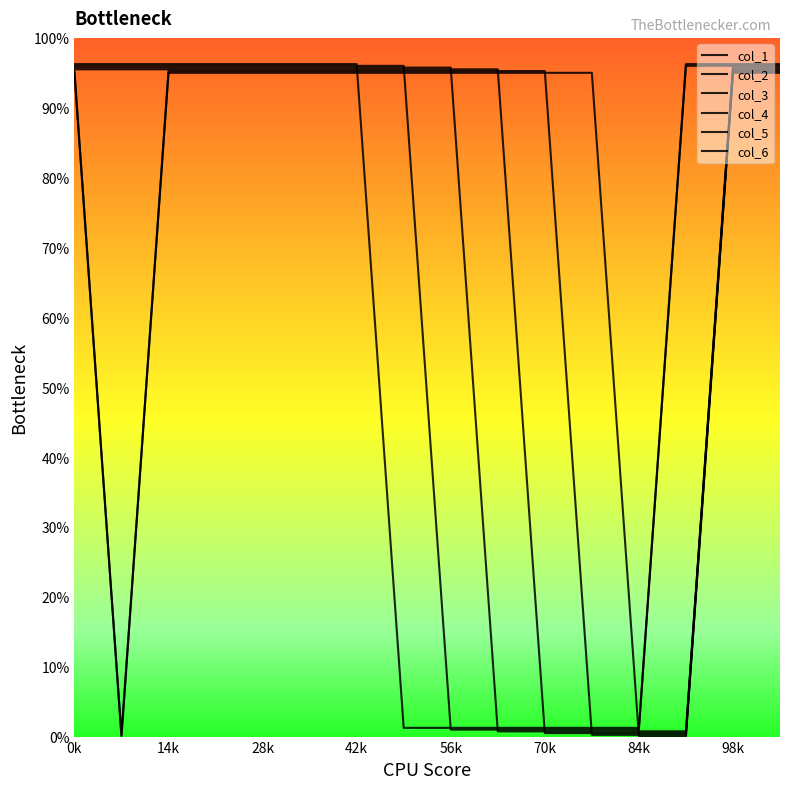

Does the chart have visible grid lines?

No